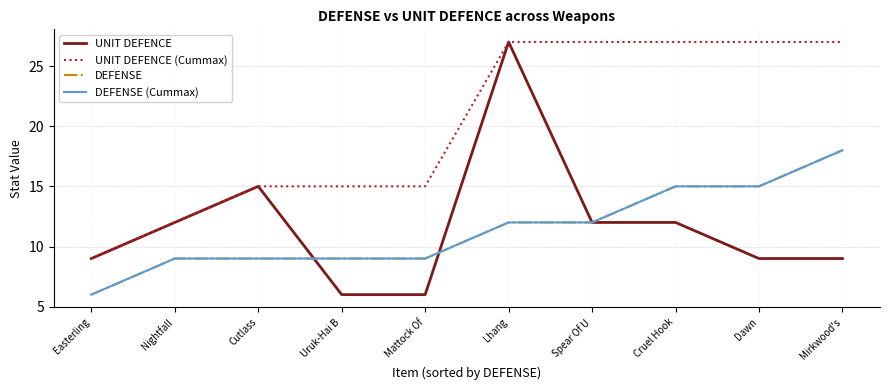

Is this an area chart (filled region under the line)?

No